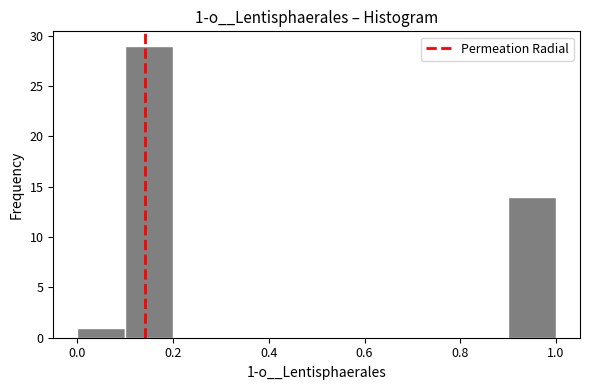

Which range on the x-axis has the tallest bar?

0.1 to 0.2